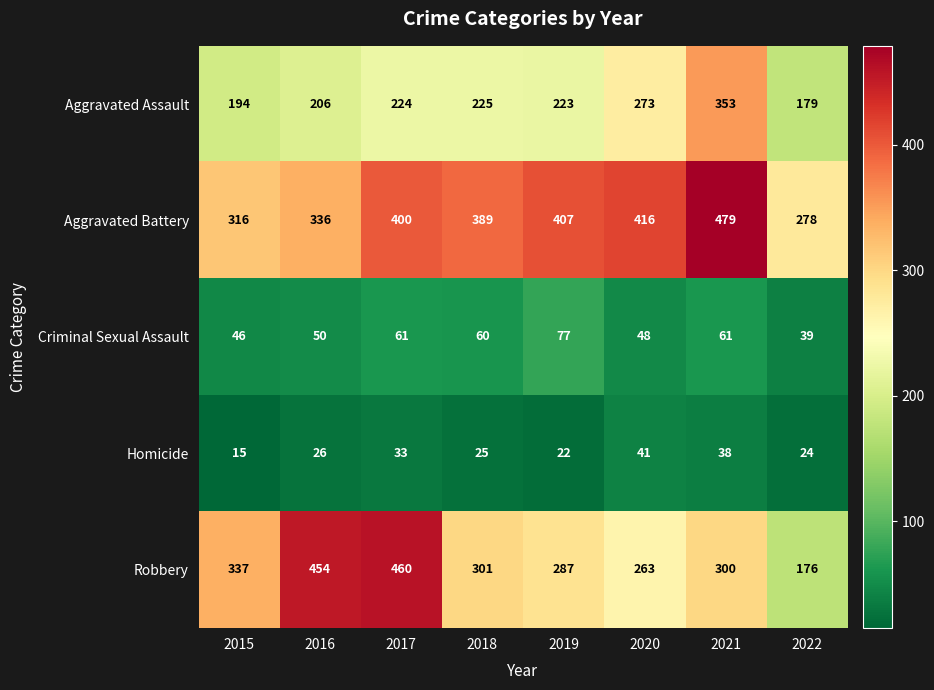

Which label corresponds to the largest value in the chart?

2021